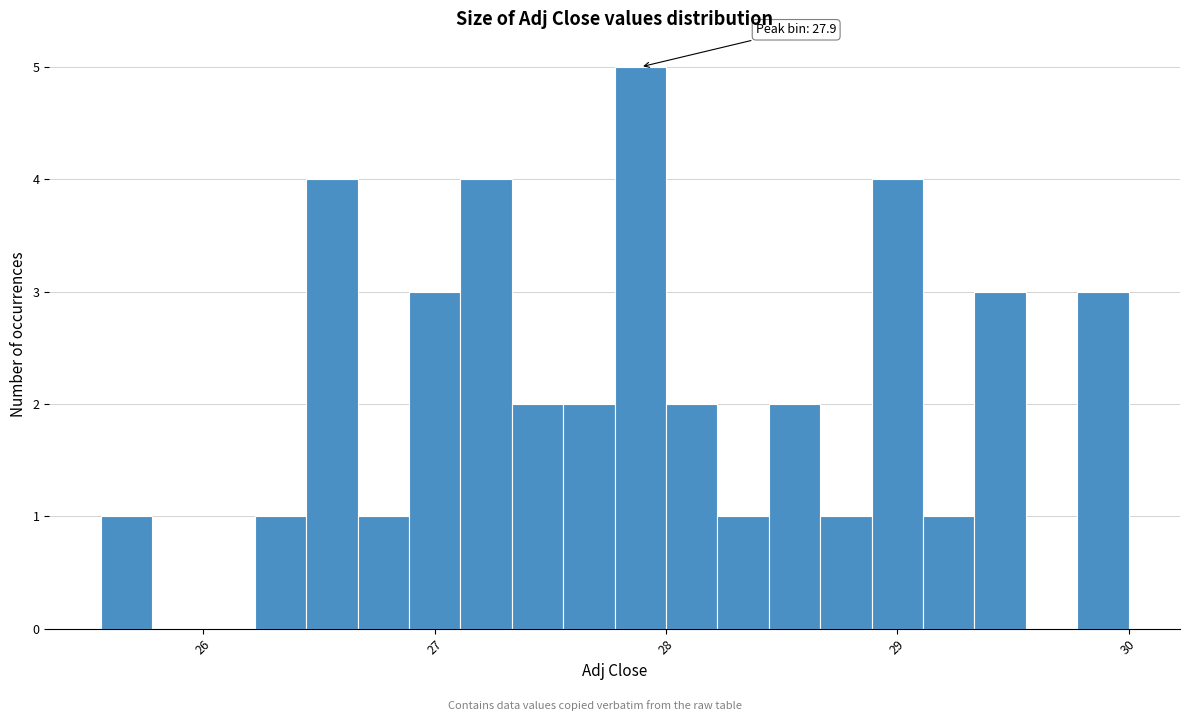

Read against the x-axis, roughly where is the centre of the tallest bar?

27.9